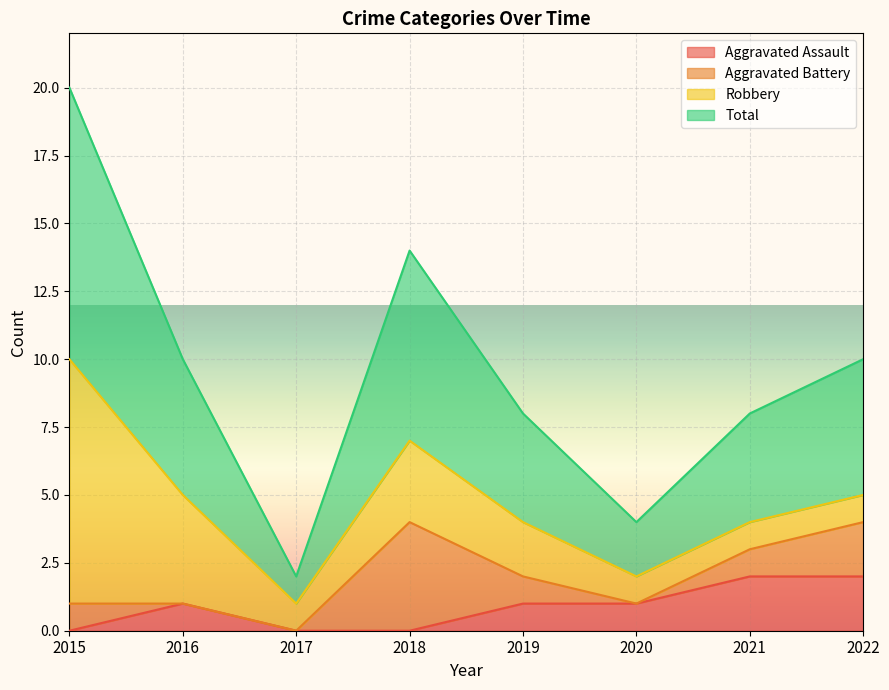

At which category does Total reach its first local peak?

2018